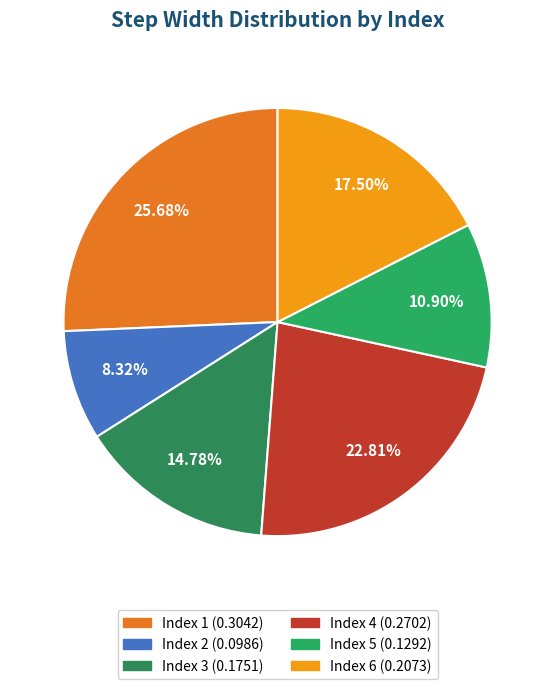

Which category has the smallest portion of the pie?

2